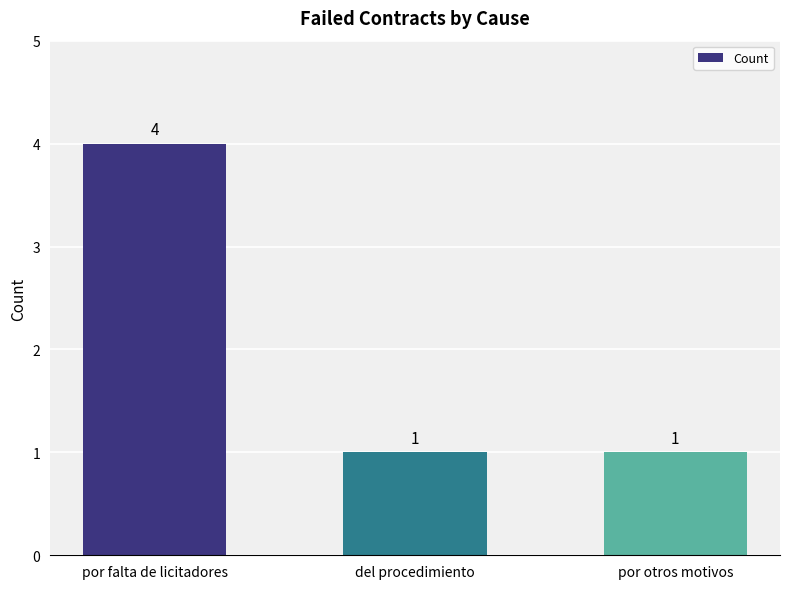

Reading right to left, transcribe all the data shown in this chart.

1	1	4